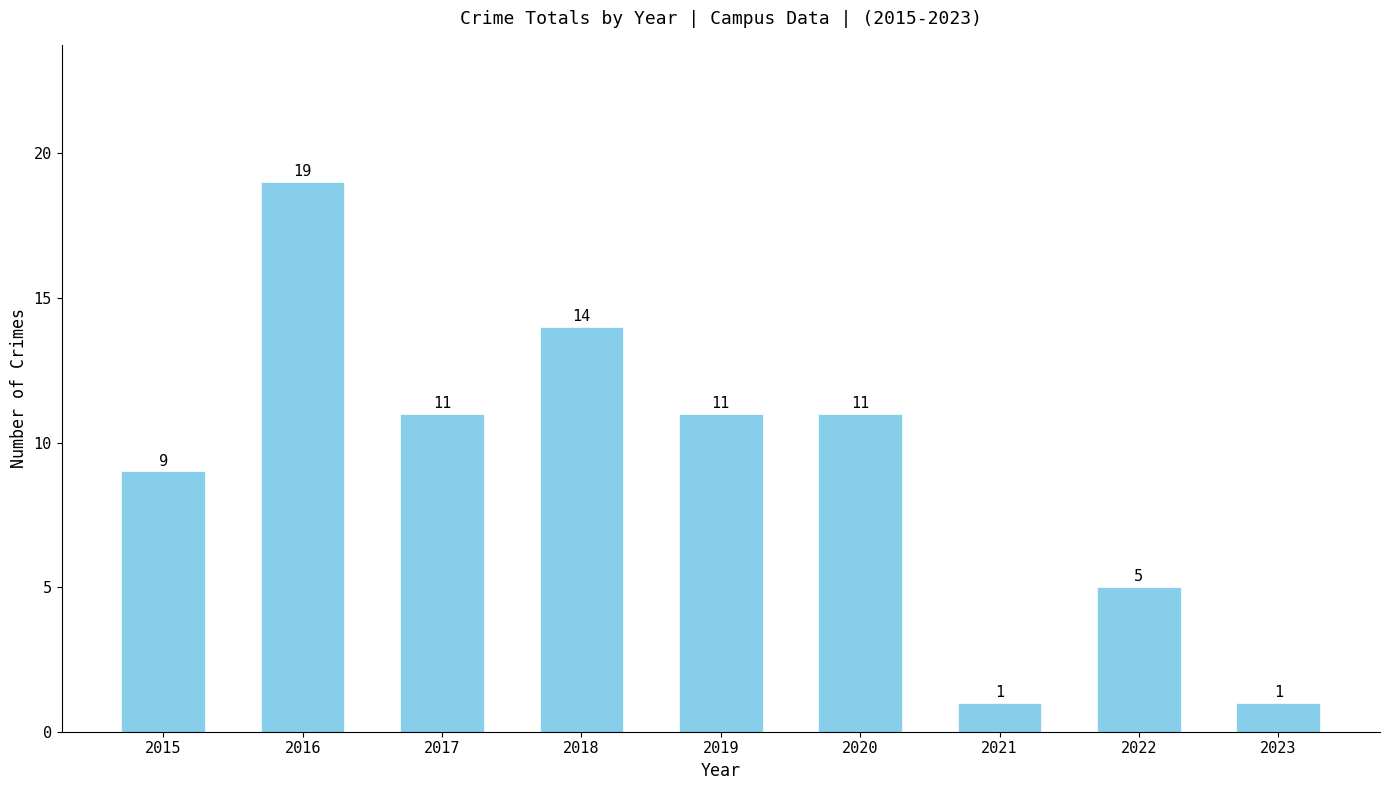

What is the ratio of the value at 2023 to the value at 2015?

0.1